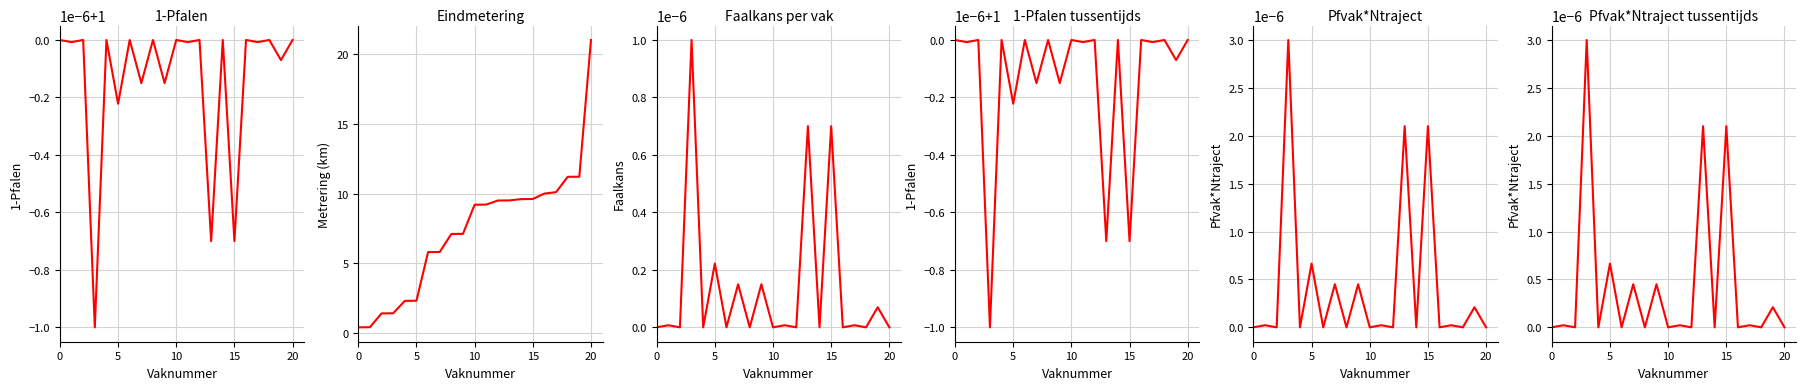

How many data points does each series have?

21